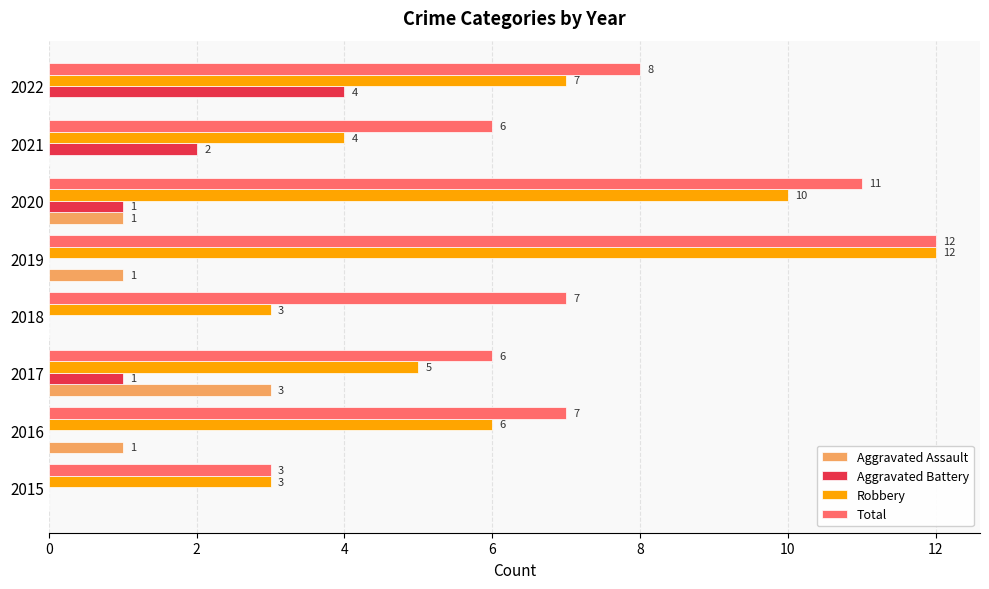

The value of Robbery at 2020 is 16. True or false?

False